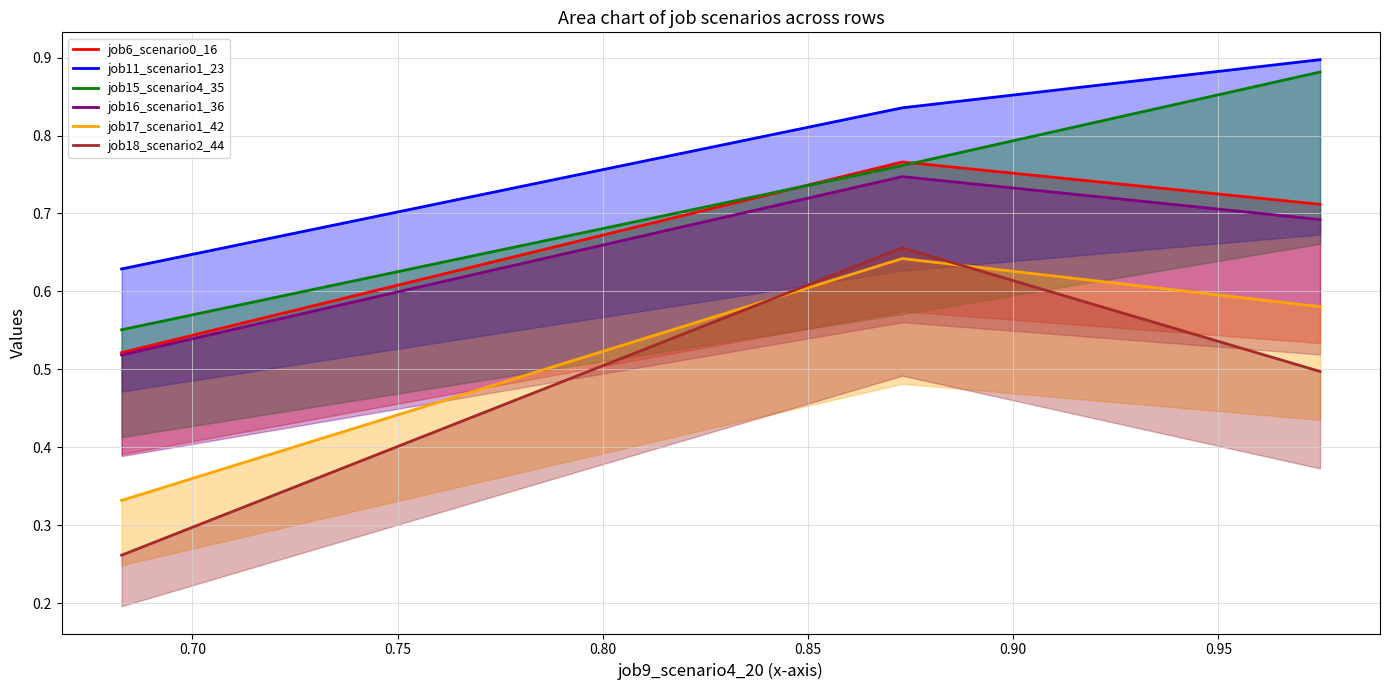

What is the value of the job15_scenario4_35 point at the 3rd from the left?

0.9